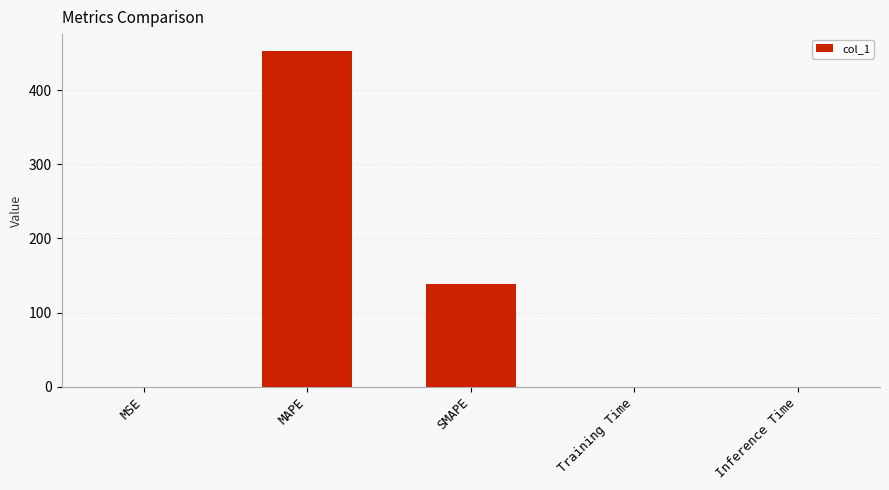

Between SMAPE and Training Time, which is larger?

SMAPE